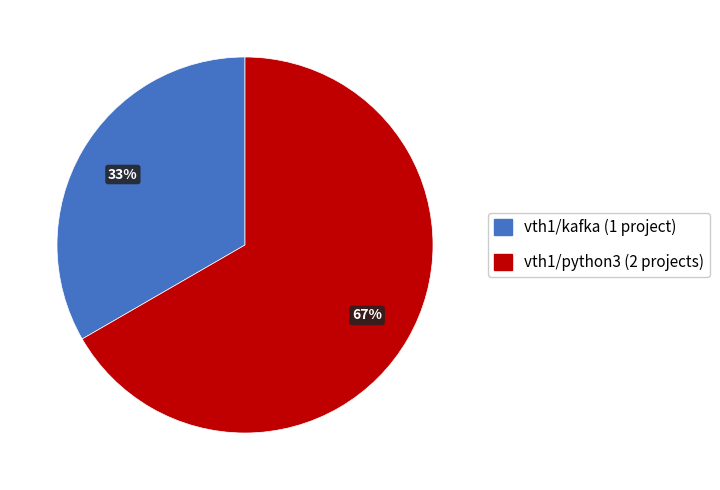

To the nearest percent, what portion does vth1/python3 represent?

67%